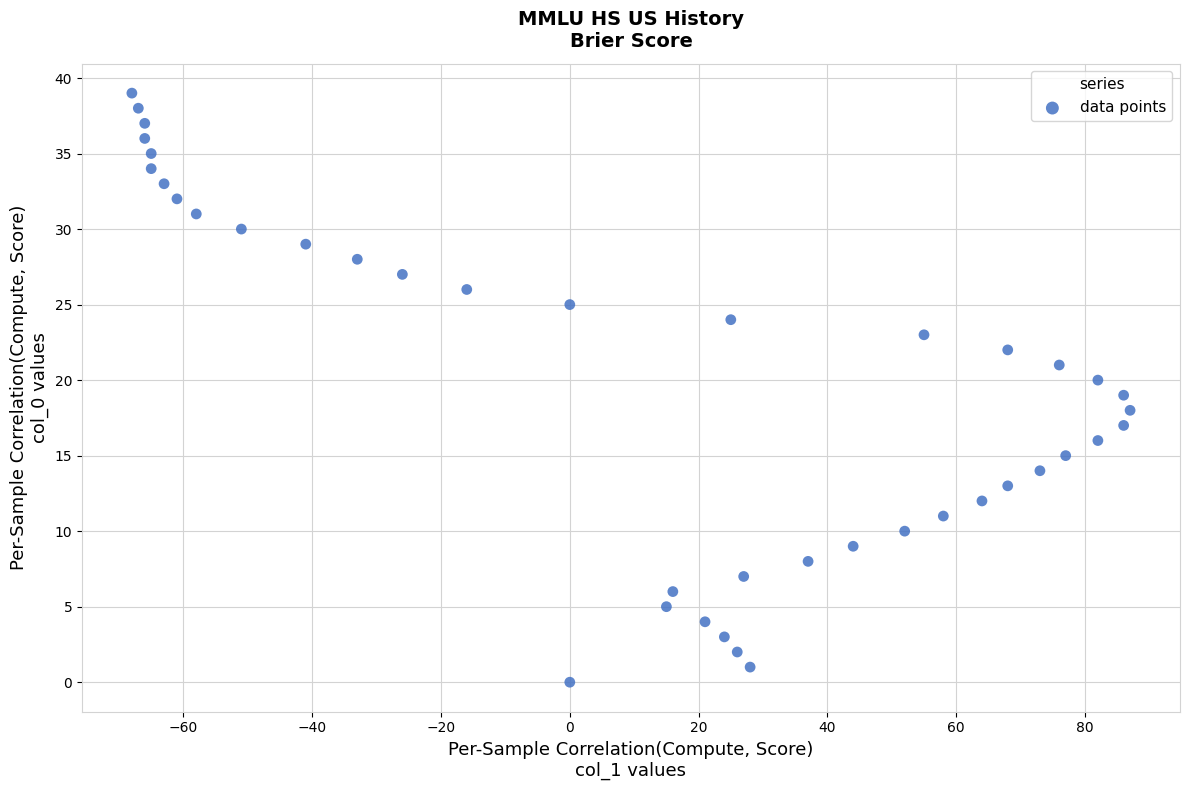

What is the range of Y values (max minus min)?

39